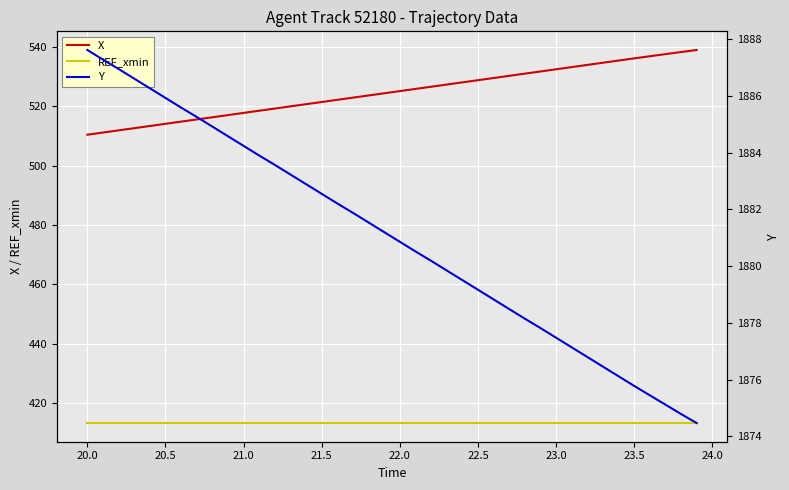

True or false: REF_xmin and X cross at least once.

False